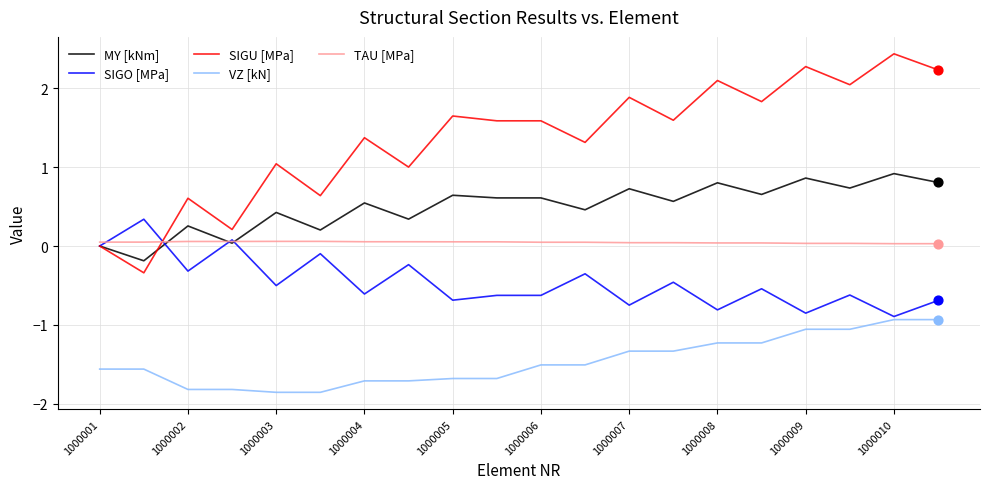

Which series has the widest spread of values?

SIGU [MPa]